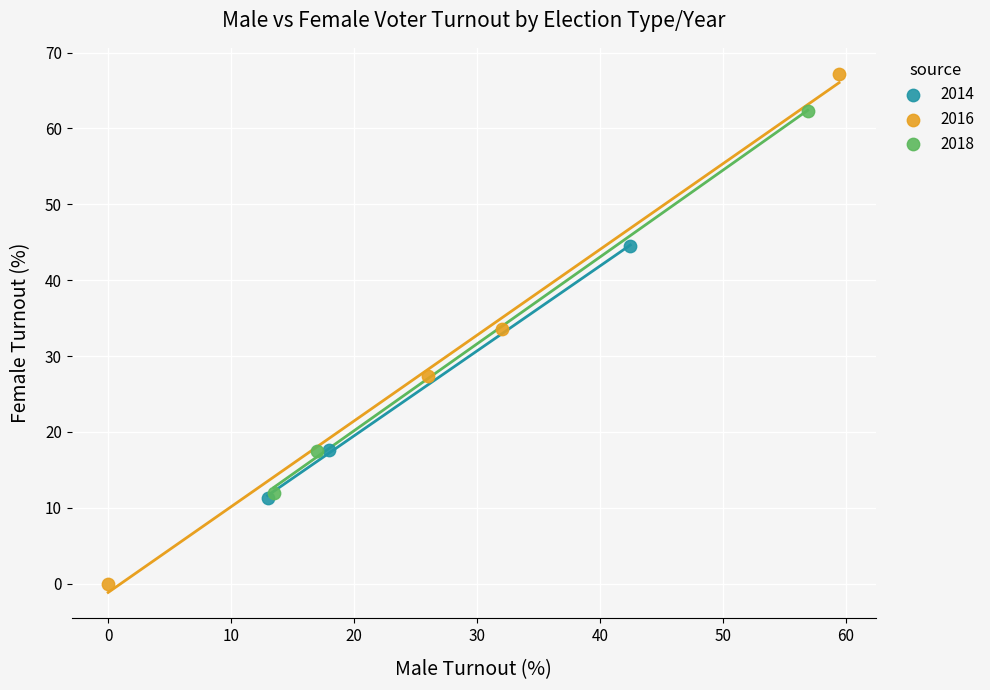

Which series contains the lowest Y value?

2016